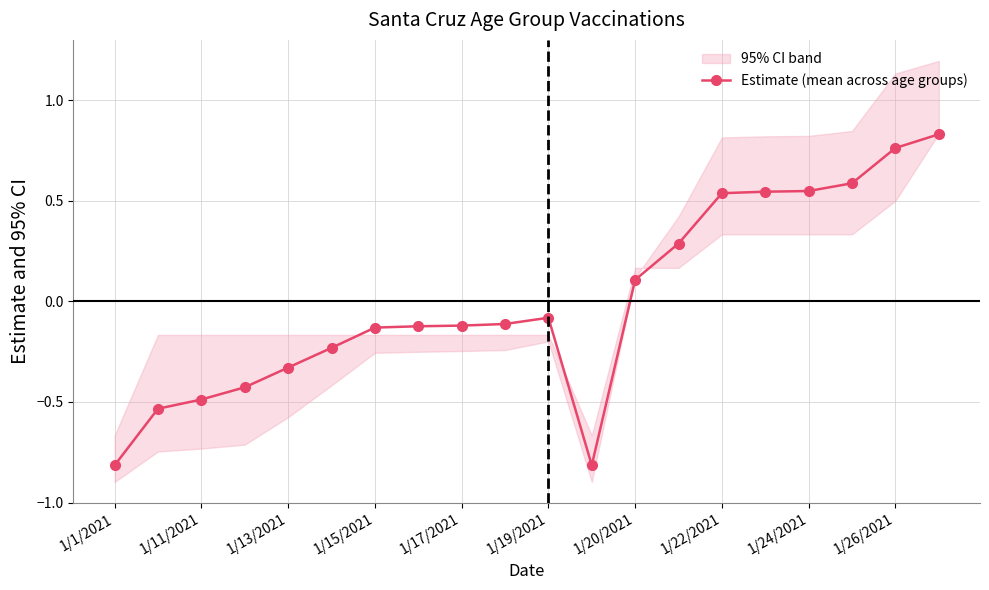

True or false: the data has more than 2 interior local peaks.

False